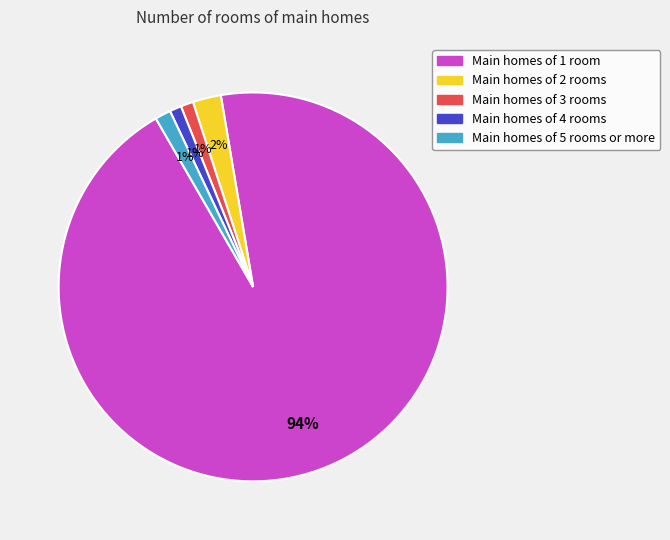

Is the sum of Main homes of 4 rooms and Main homes of 1 room greater than half?

Yes